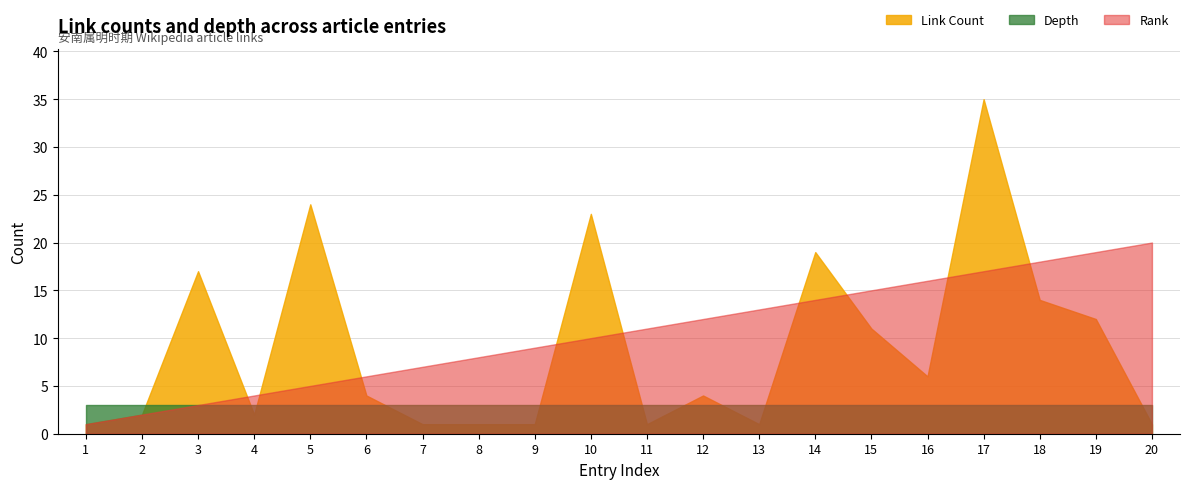

Does the chart display data point markers on the line(s)?

No